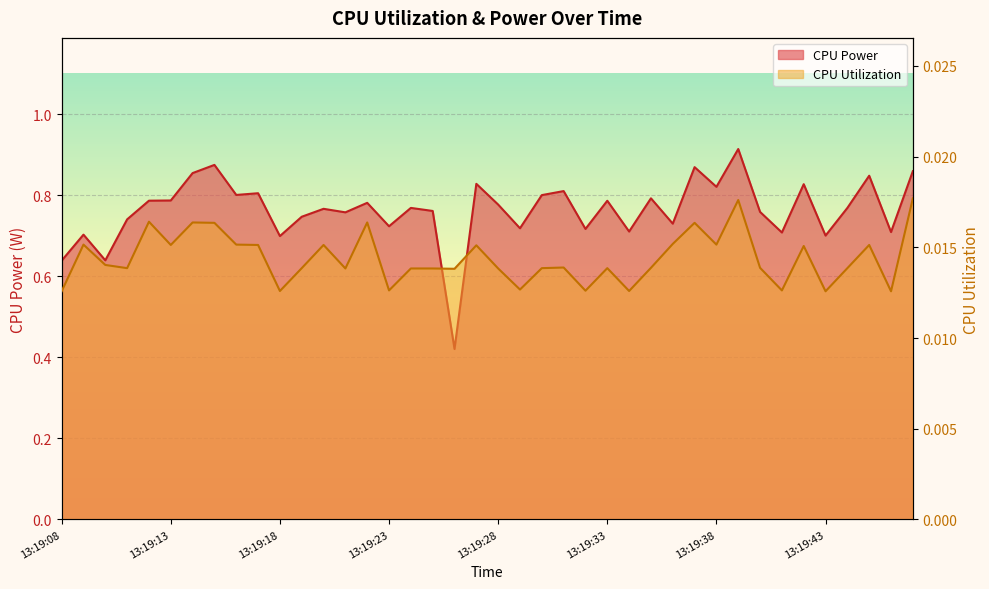

Reading right to left, what are all the values shown in this chart?

CPU Power: 13:19:47=0.9	13:19:46=0.7	13:19:45=0.8	13:19:44=0.8	13:19:43=0.7	13:19:42=0.8	13:19:41=0.7	13:19:40=0.8	13:19:39=0.9	13:19:38=0.8	13:19:37=0.9	13:19:36=0.7	13:19:35=0.8	13:19:34=0.7	13:19:33=0.8	13:19:32=0.7	13:19:31=0.8	13:19:30=0.8	13:19:29=0.7	13:19:28=0.8	13:19:27=0.8	13:19:26=0.4	13:19:25=0.8	13:19:24=0.8	13:19:23=0.7	13:19:22=0.8	13:19:21=0.8	13:19:20=0.8	13:19:19=0.7	13:19:18=0.7	13:19:17=0.8	13:19:16=0.8	13:19:15=0.9	13:19:14=0.9	13:19:13=0.8	13:19:12=0.8	13:19:11=0.7	13:19:10=0.6	13:19:09=0.7	13:19:08=0.6
CPU Utilization: 13:19:47=0.0	13:19:46=0.0	13:19:45=0.0	13:19:44=0.0	13:19:43=0.0	13:19:42=0.0	13:19:41=0.0	13:19:40=0.0	13:19:39=0.0	13:19:38=0.0	13:19:37=0.0	13:19:36=0.0	13:19:35=0.0	13:19:34=0.0	13:19:33=0.0	13:19:32=0.0	13:19:31=0.0	13:19:30=0.0	13:19:29=0.0	13:19:28=0.0	13:19:27=0.0	13:19:26=0.0	13:19:25=0.0	13:19:24=0.0	13:19:23=0.0	13:19:22=0.0	13:19:21=0.0	13:19:20=0.0	13:19:19=0.0	13:19:18=0.0	13:19:17=0.0	13:19:16=0.0	13:19:15=0.0	13:19:14=0.0	13:19:13=0.0	13:19:12=0.0	13:19:11=0.0	13:19:10=0.0	13:19:09=0.0	13:19:08=0.0